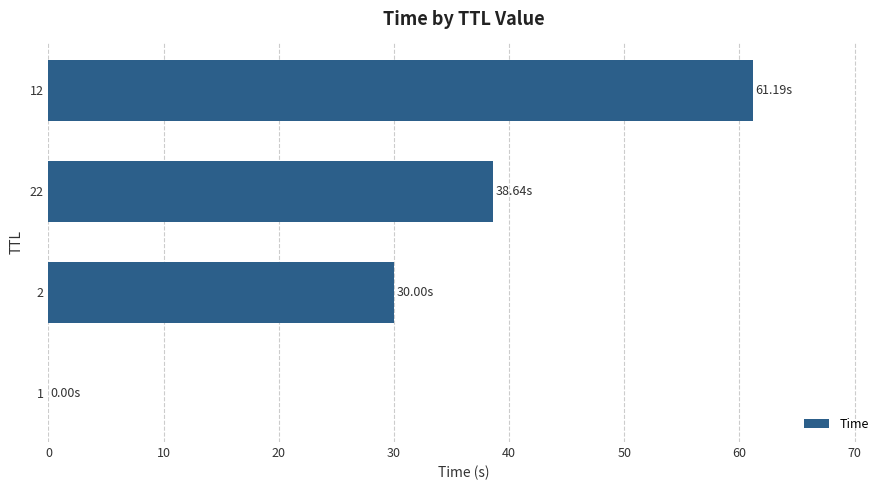

How many values exceed 38?

2